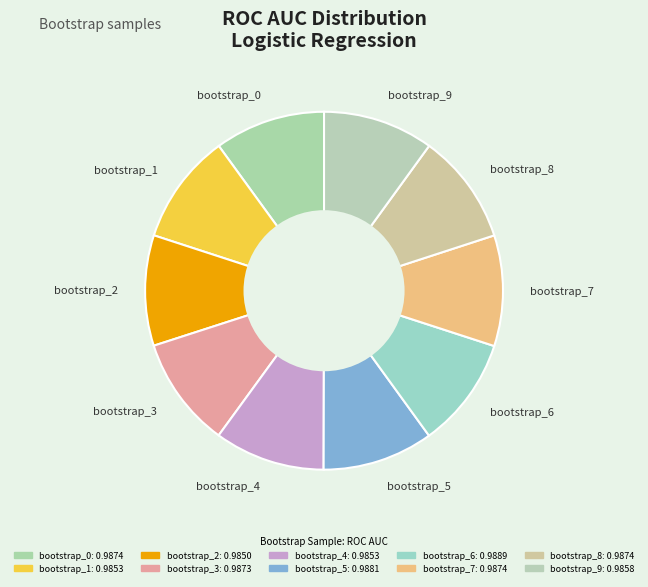

The bootstrap_7 slice represents 17% of the pie. True or false?

False